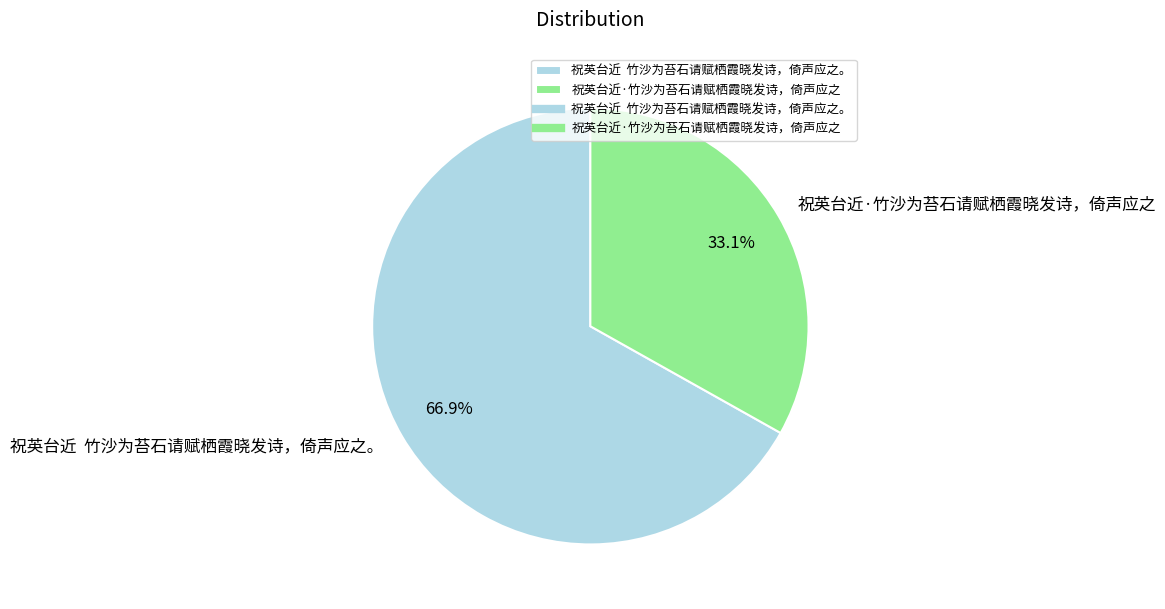

Which category has the biggest portion of the pie?

祝英台近 竹沙为苔石请赋栖霞晓发诗，倚声应之。